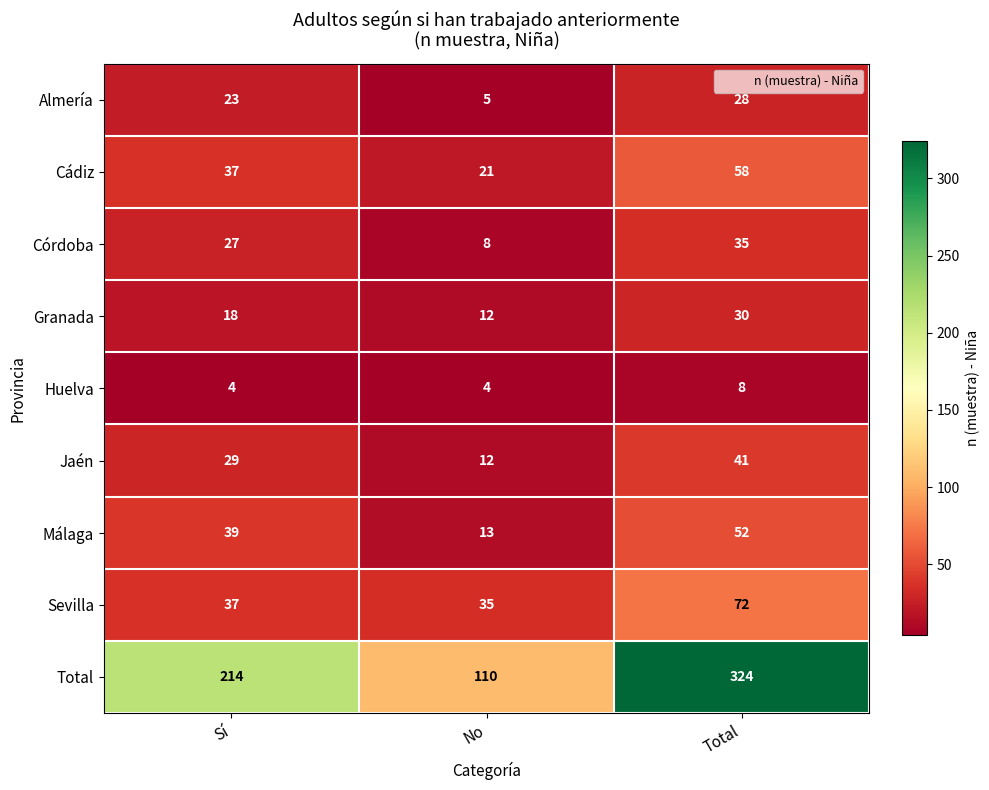

What is the greatest value displayed?

324